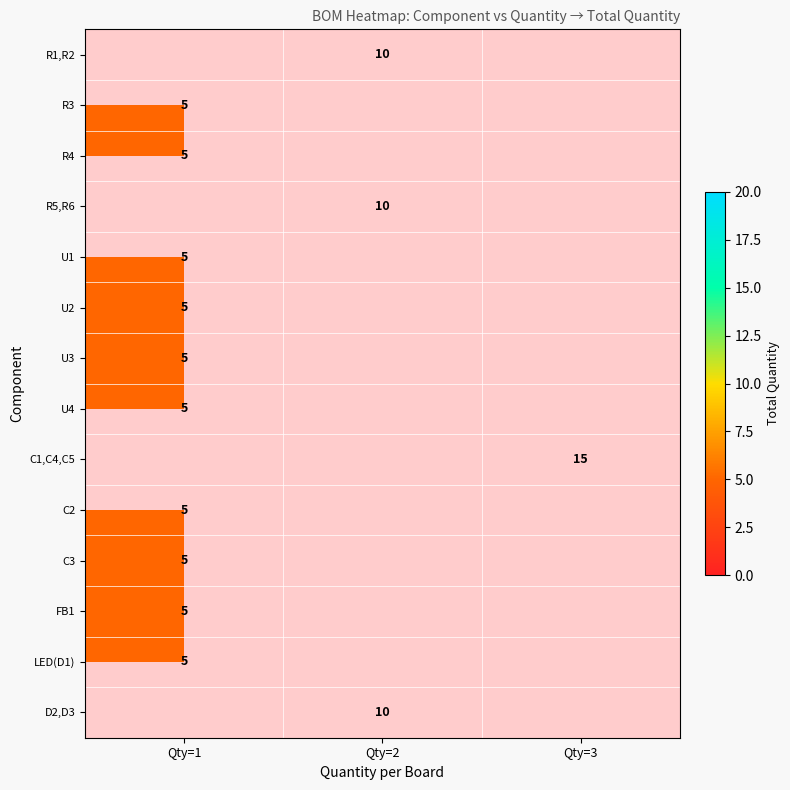

True or false: R5,R6 has a value of 5 at Qty=2.

False